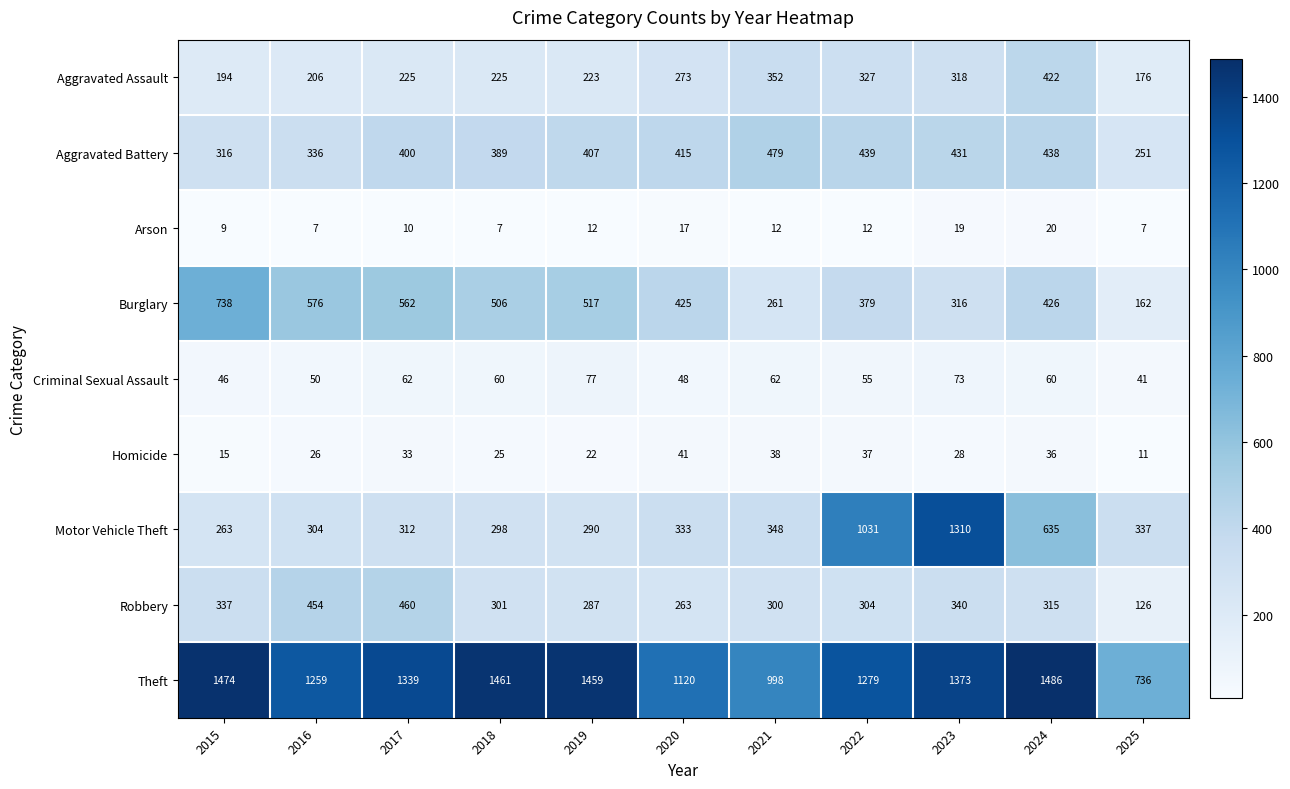

List the series in order of their peak value, highest first.

Theft, Motor Vehicle Theft, Burglary, Aggravated Battery, Robbery, Aggravated Assault, Criminal Sexual Assault, Homicide, Arson